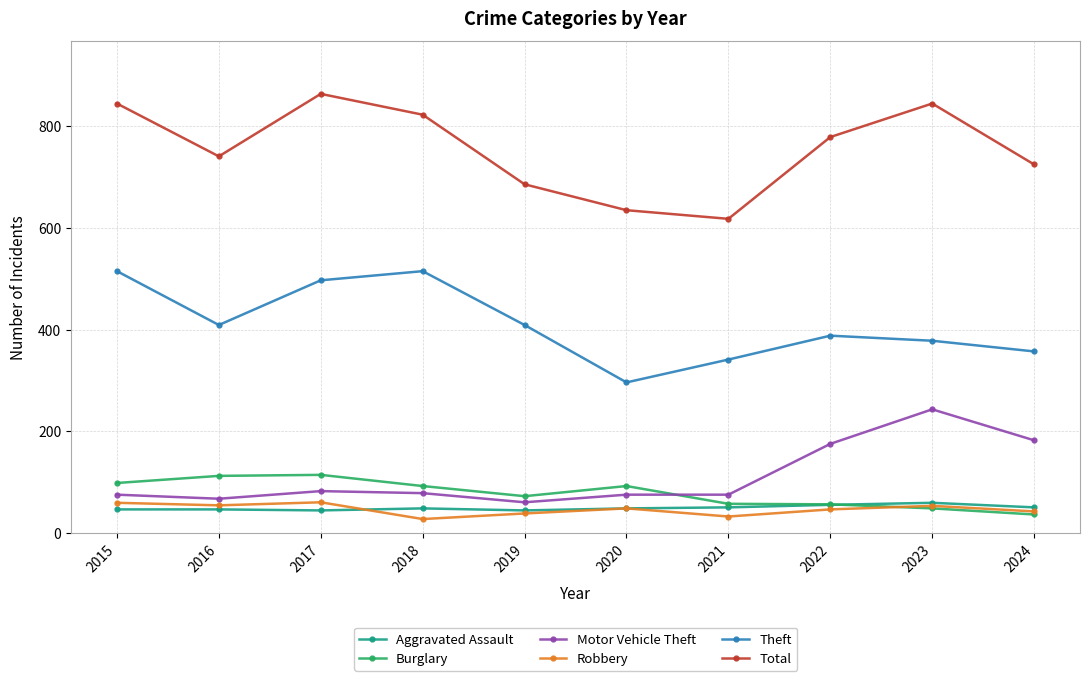

How many values in the Total series are below 779?

5